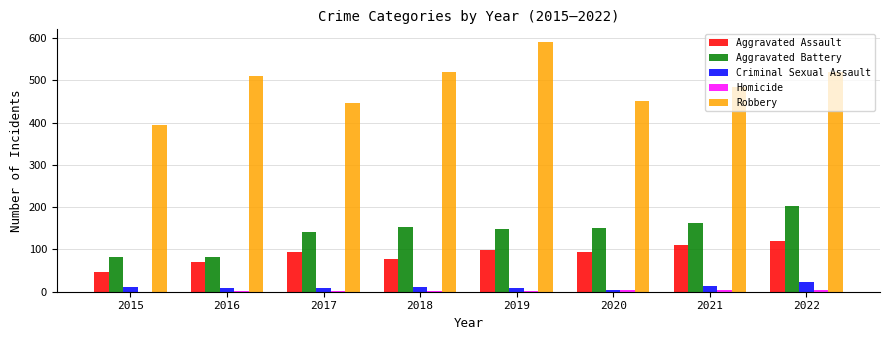

Where is Robbery nearest to the value 493?

2021